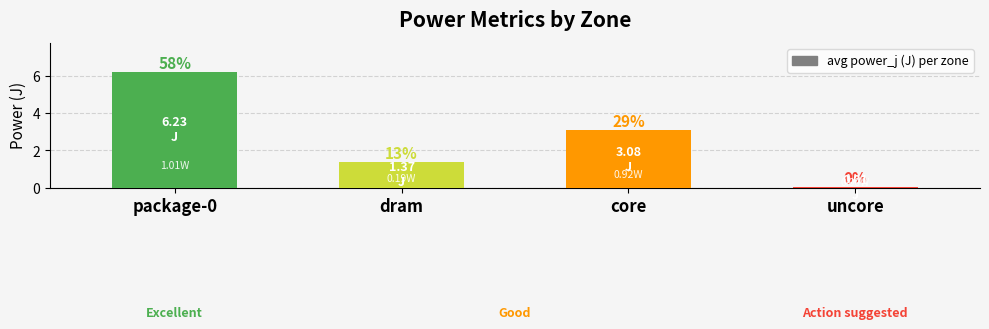

Are the bars horizontal?

No